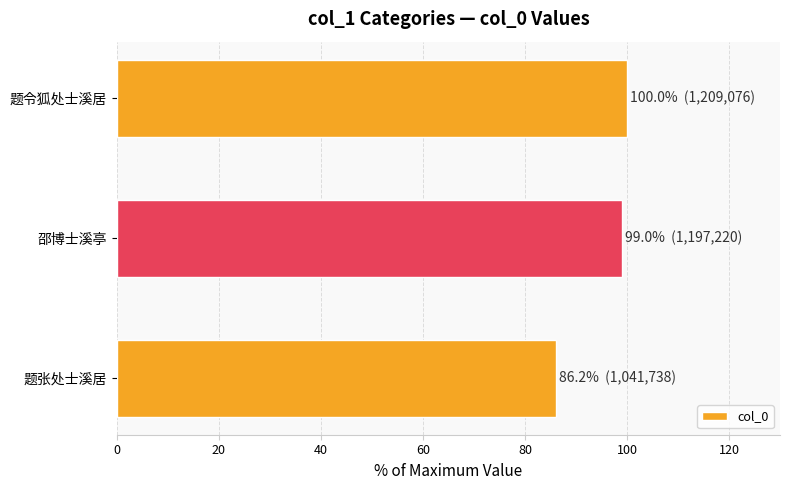

What is the average value?

95.1